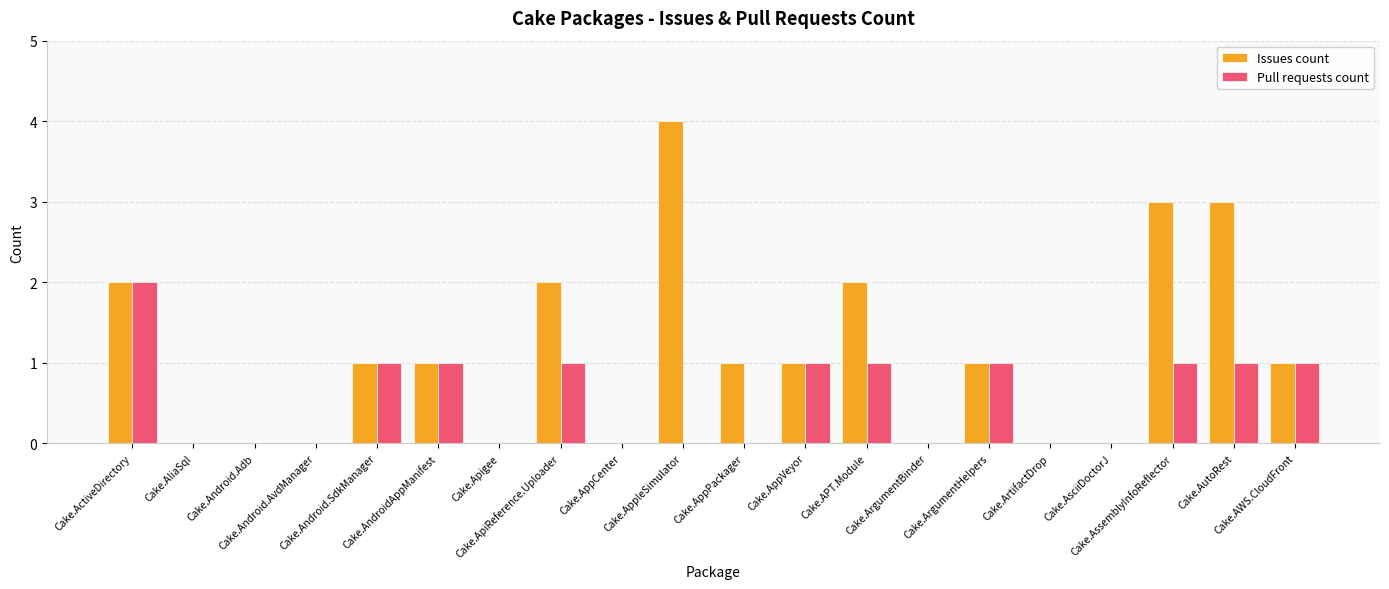

Which series has the largest total across all categories?

Issues count